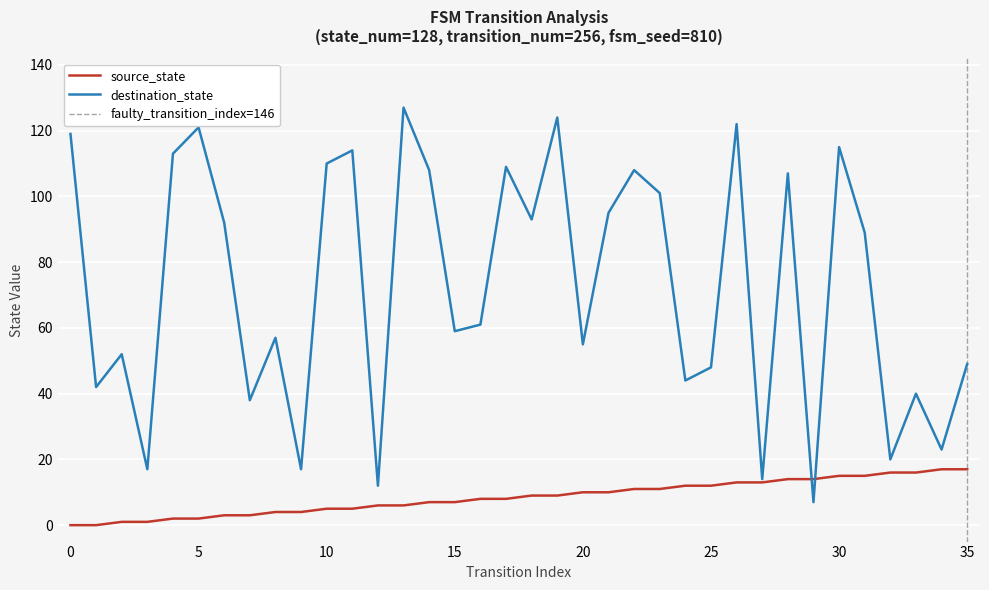

At how many categories does at least one series exceed 117?

5